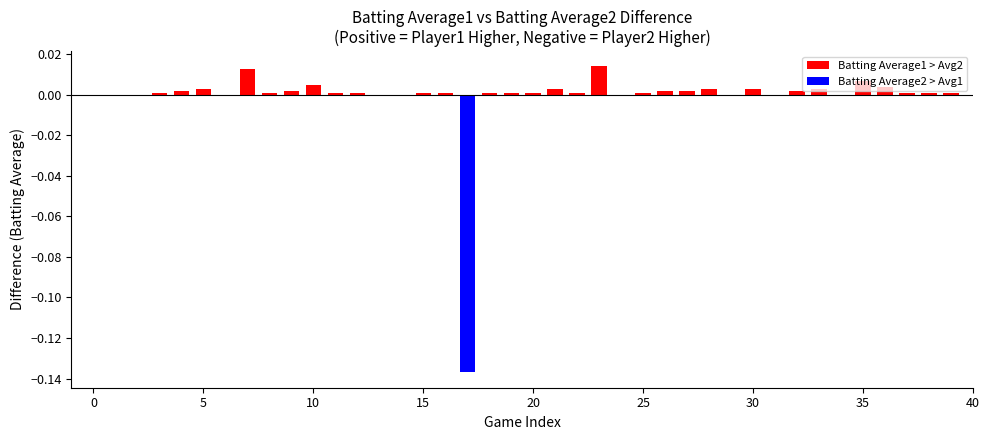

The chart shows a value of 0.0 at 0. True or false?

False